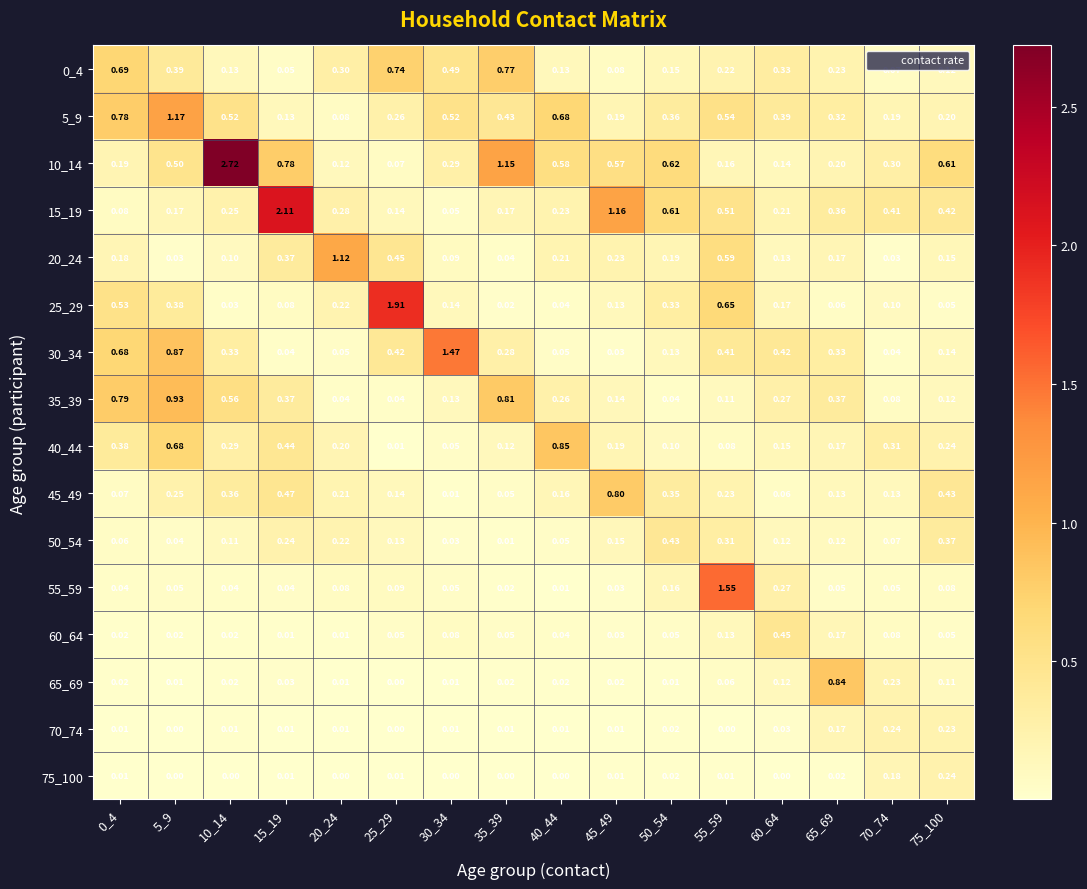

Is the value of 30_34 at 20_24 greater than the value of 75_100 at 55_59?

Yes